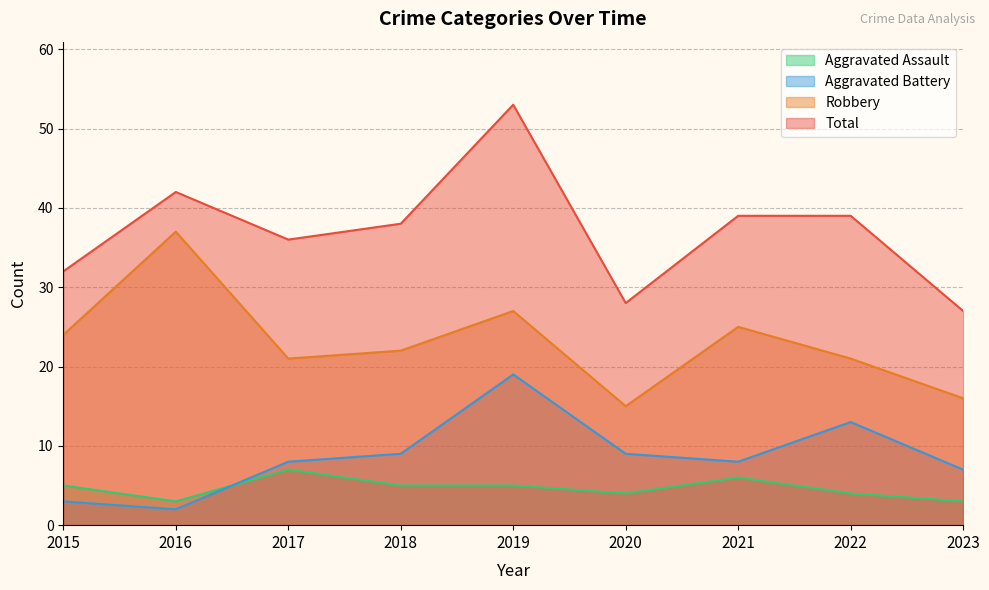

What is the average value of the Aggravated Battery series?

9